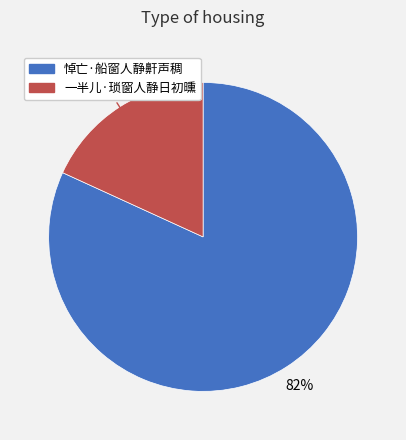

Combined, do 一半儿·琐窗人静日初曛 and 悼亡·船窗人静鼾声稠 account for over 50%?

Yes